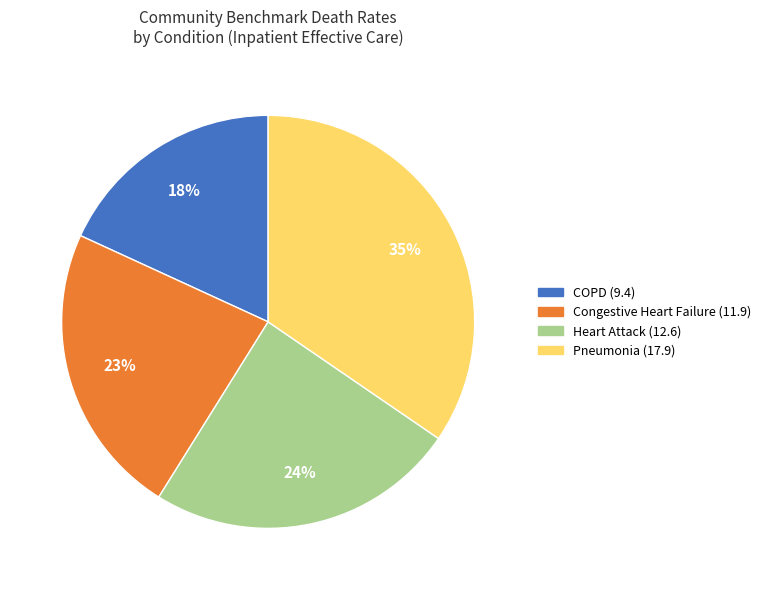

Count the number of slices in the pie.

4